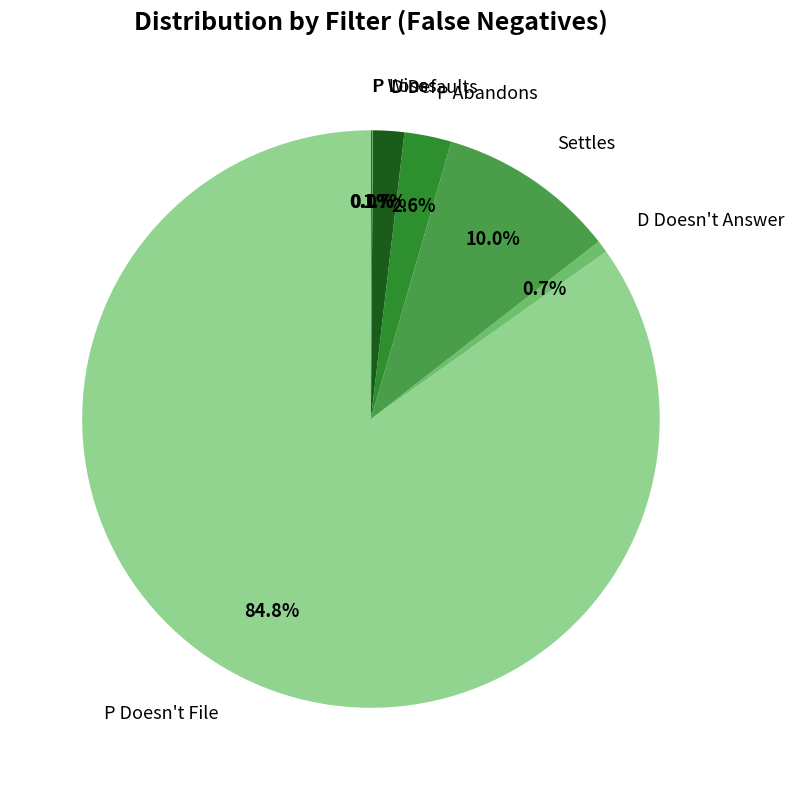

Which slice is the largest?

P Doesn't File